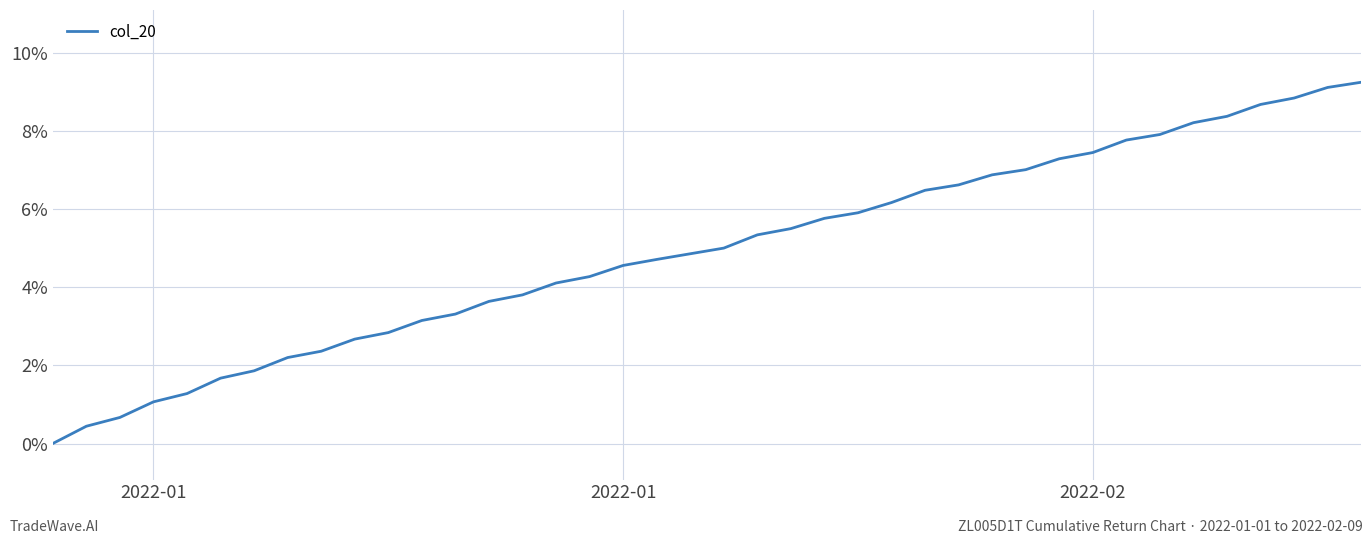

What is the greatest value displayed?

9.2